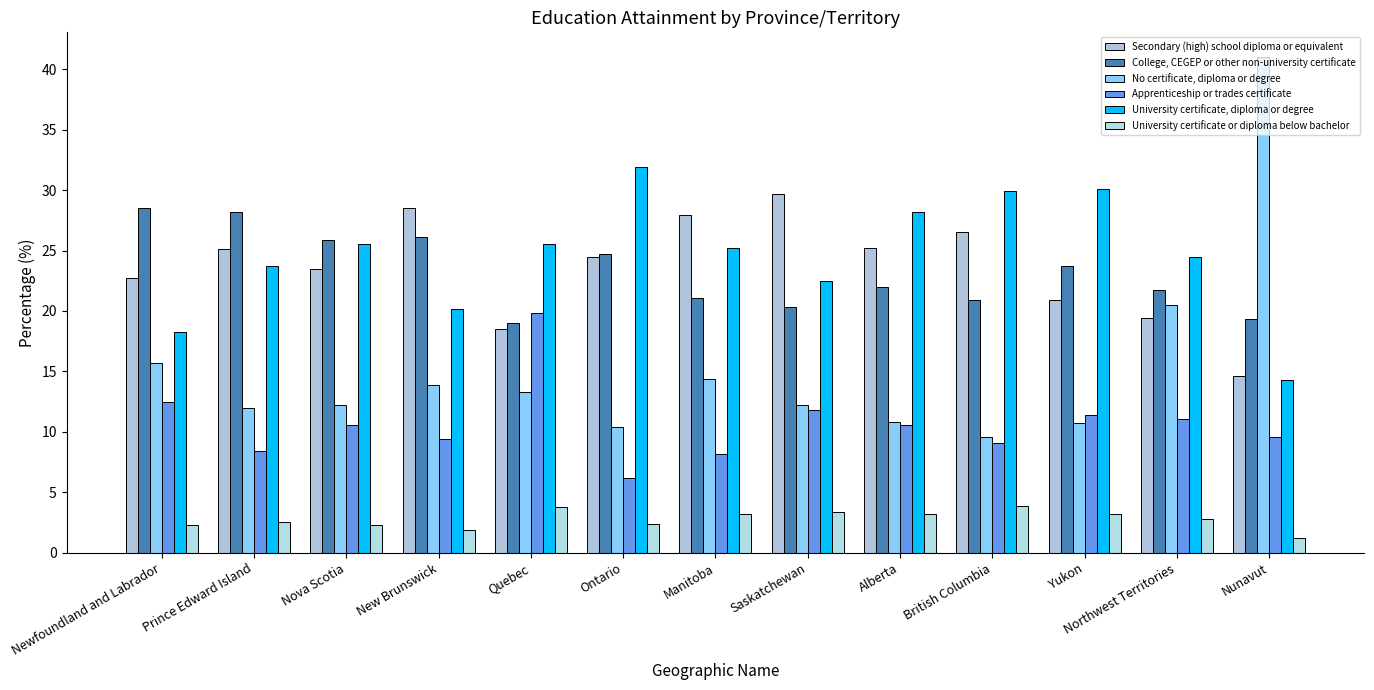

Which series has the widest spread of values?

No certificate, diploma or degree